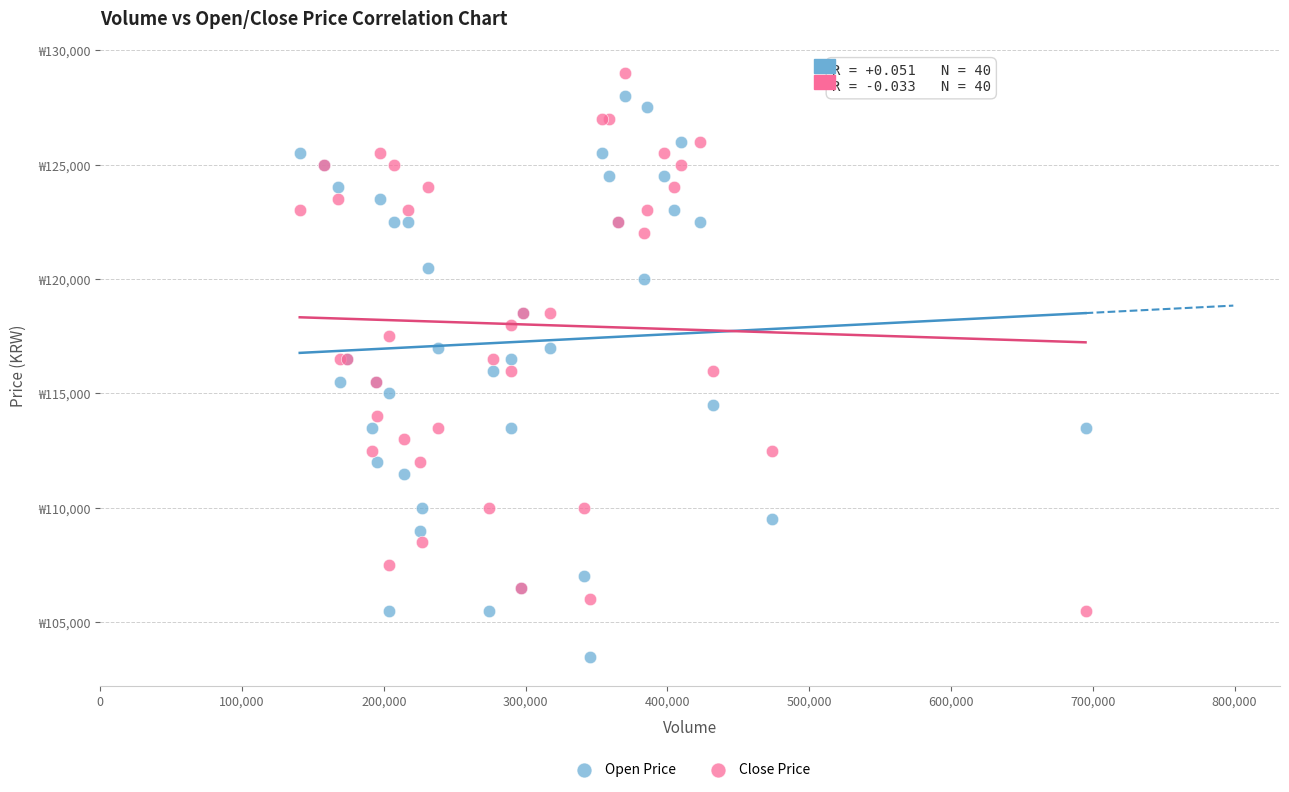

Which series contains the lowest Y value?

Open Price